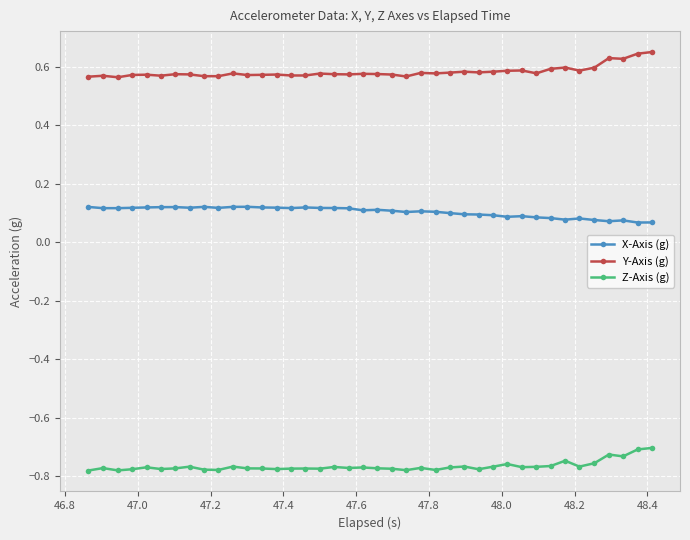

Rank the series by their average value, from highest to lowest.

Y-Axis (g), X-Axis (g), Z-Axis (g)